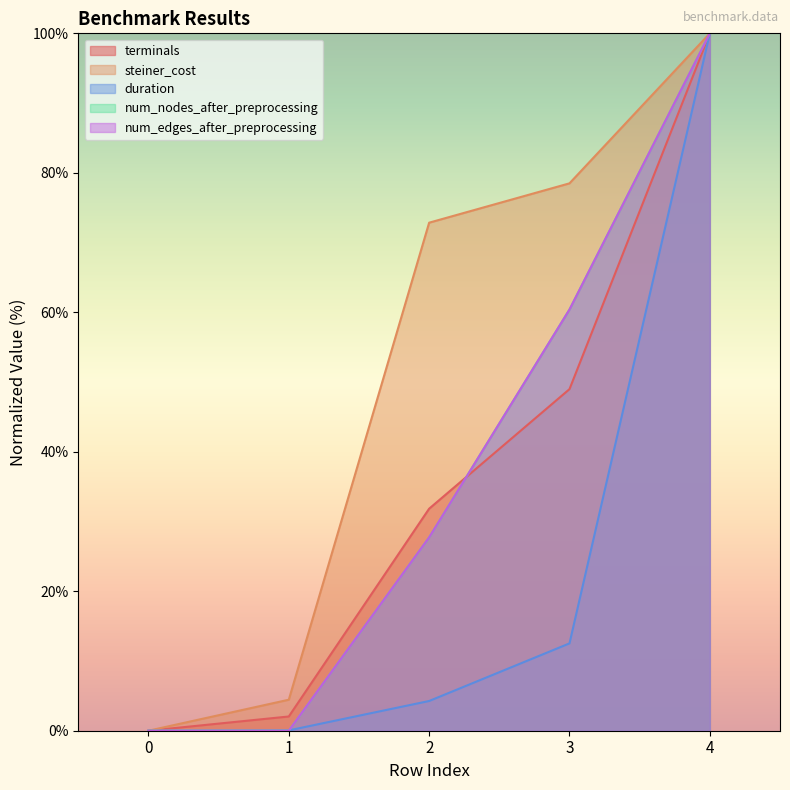

How many data points in num_edges_after_preprocessing are less than 27?

2